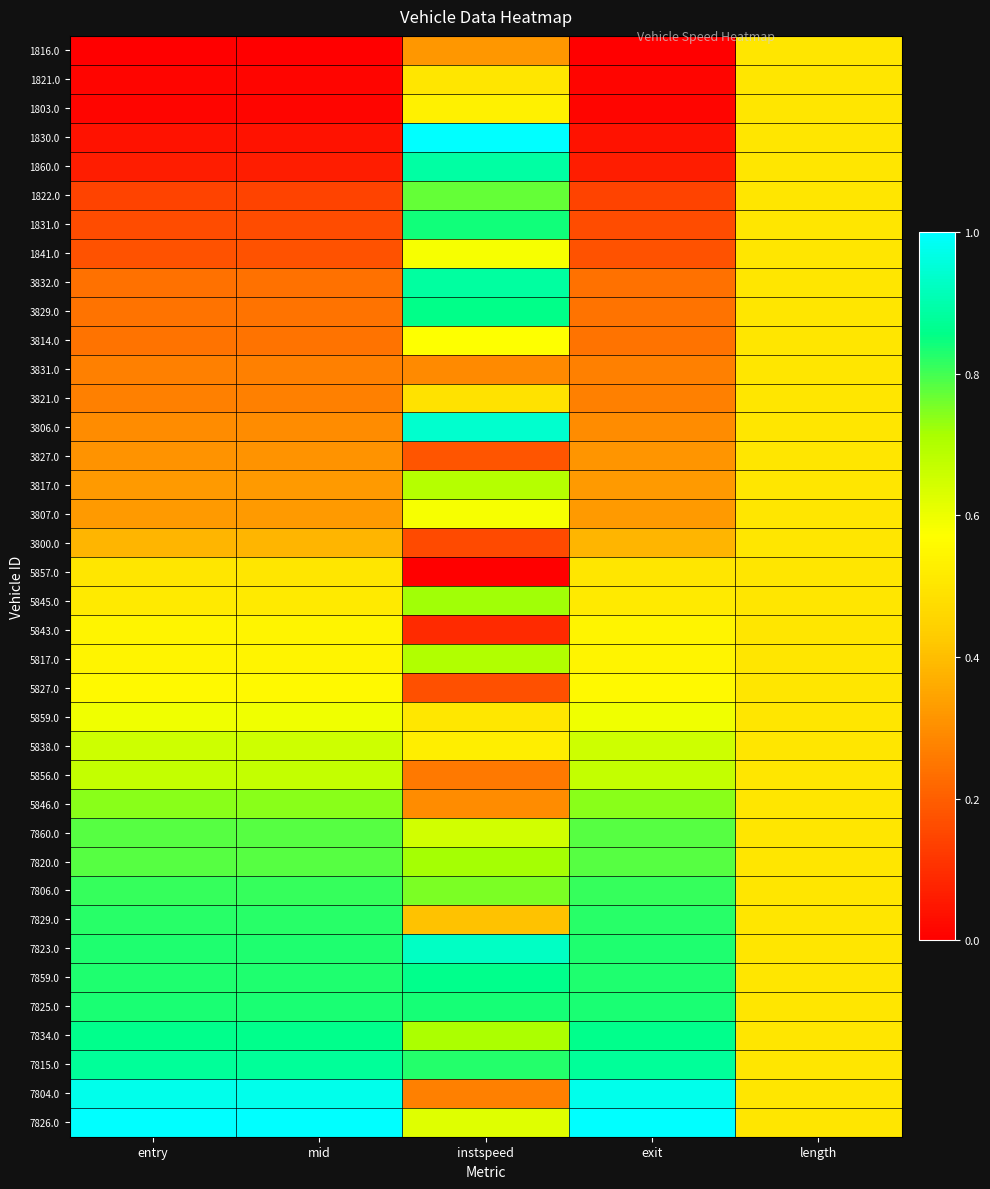

Which series changed the most between instspeed and exit?

1830.0